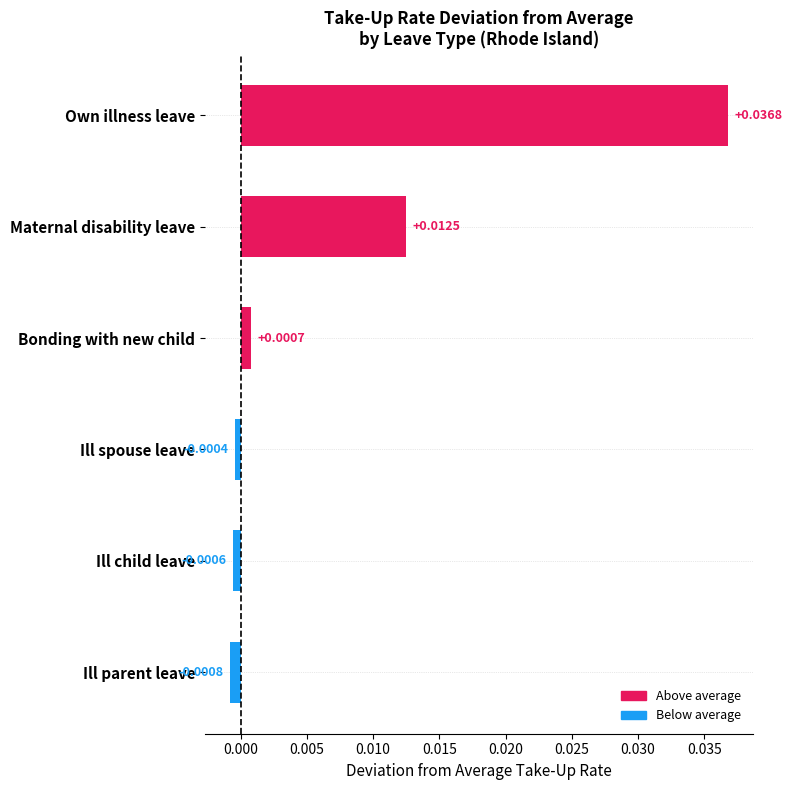

At which label is the value closest to 0?

Ill spouse leave